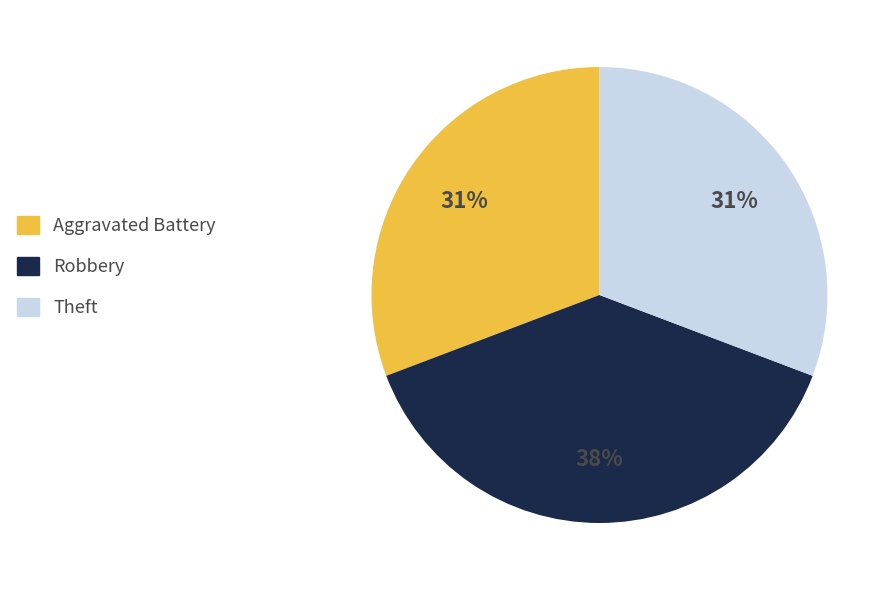

Does any single category account for the majority?

No